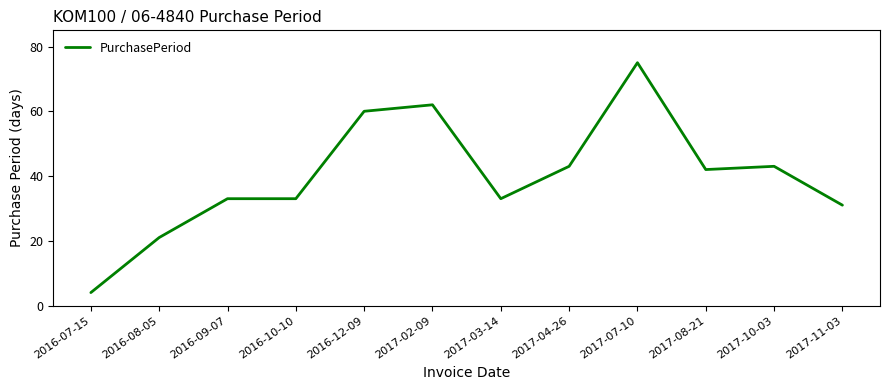

What is the sum of all values?

480